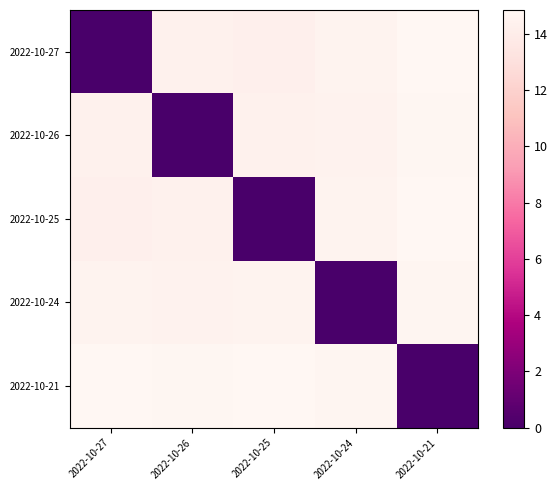

Which series has the widest spread of values?

2022-10-25